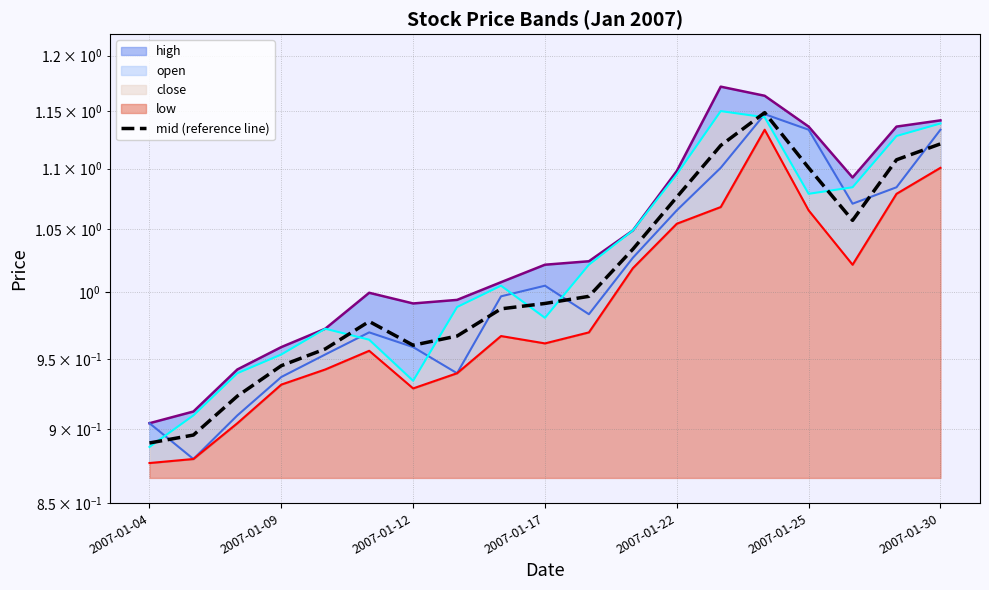

What is the ratio of the value at 2007-01-30 to the value at 2007-01-22?

1.0